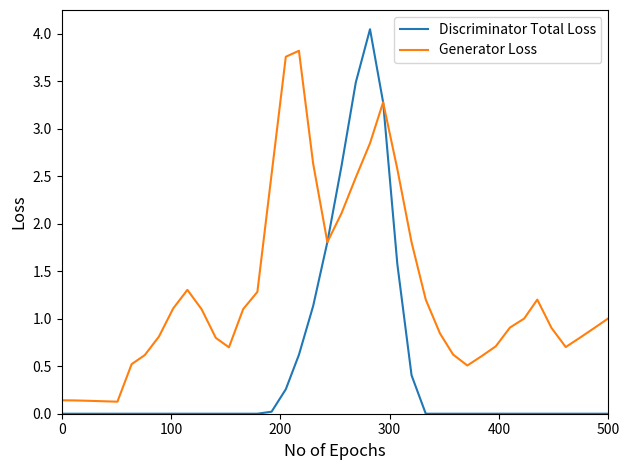

Which series has the largest total across all categories?

Generator Loss